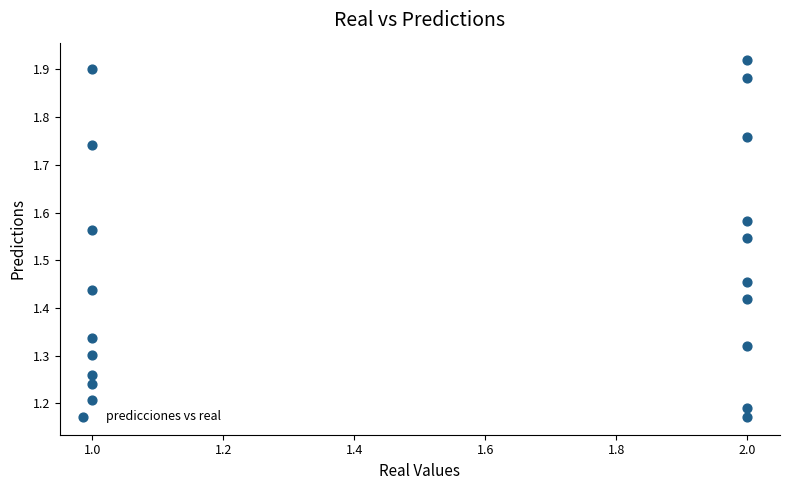

What is the range of X values (max minus min)?

1.0